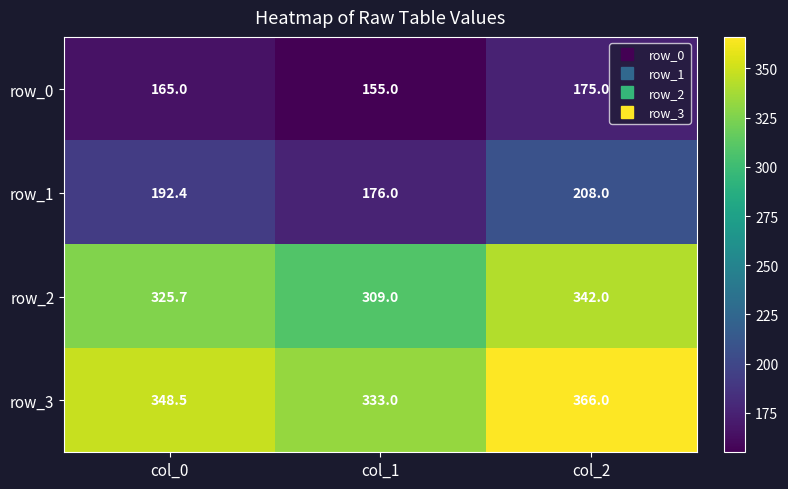

Reading left to right, what are all the values shown in this chart?

row_0: 165.0	155.0	175.0
row_1: 192.4	176.0	208.0
row_2: 325.7	309.0	342.0
row_3: 348.5	333.0	366.0